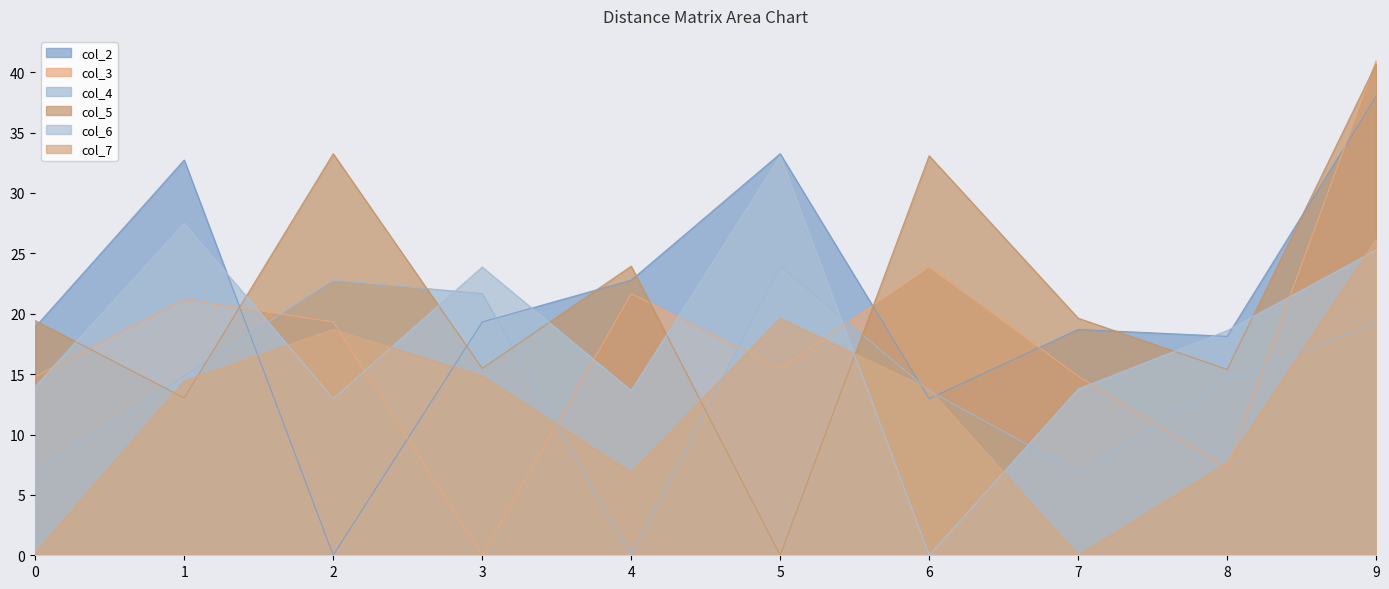

How many values in the col_4 series are below 14?

4